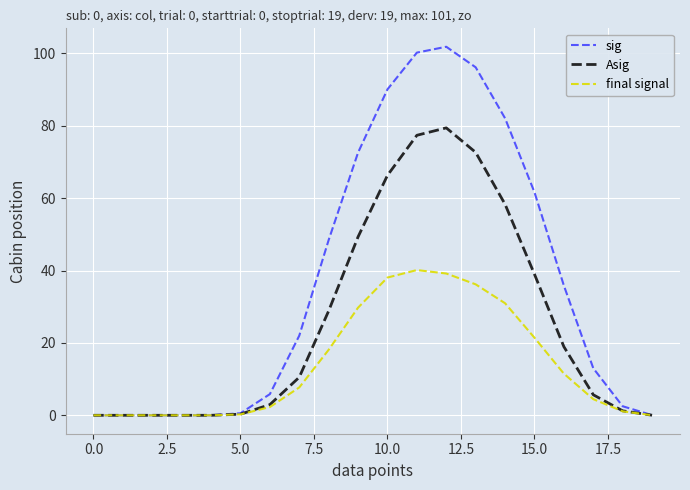

Which series has the largest total across all categories?

sig